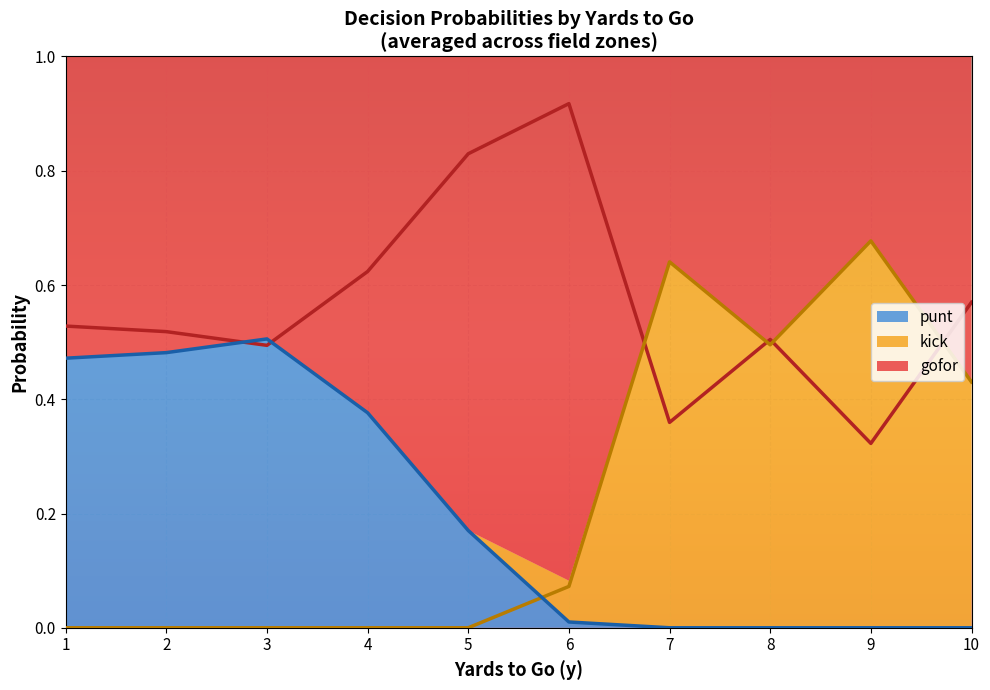

Is it true that punt equals -0.2 at 7?

False